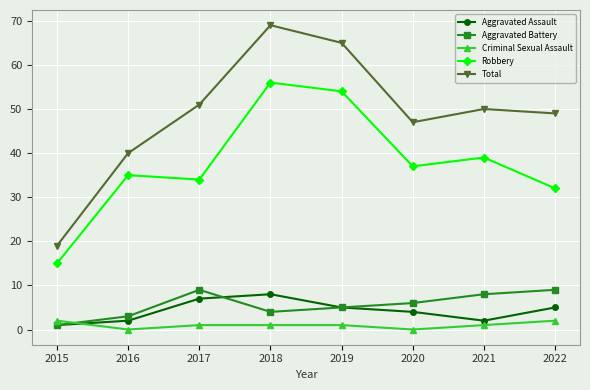

Where does the Robbery series first go above 37?

2018